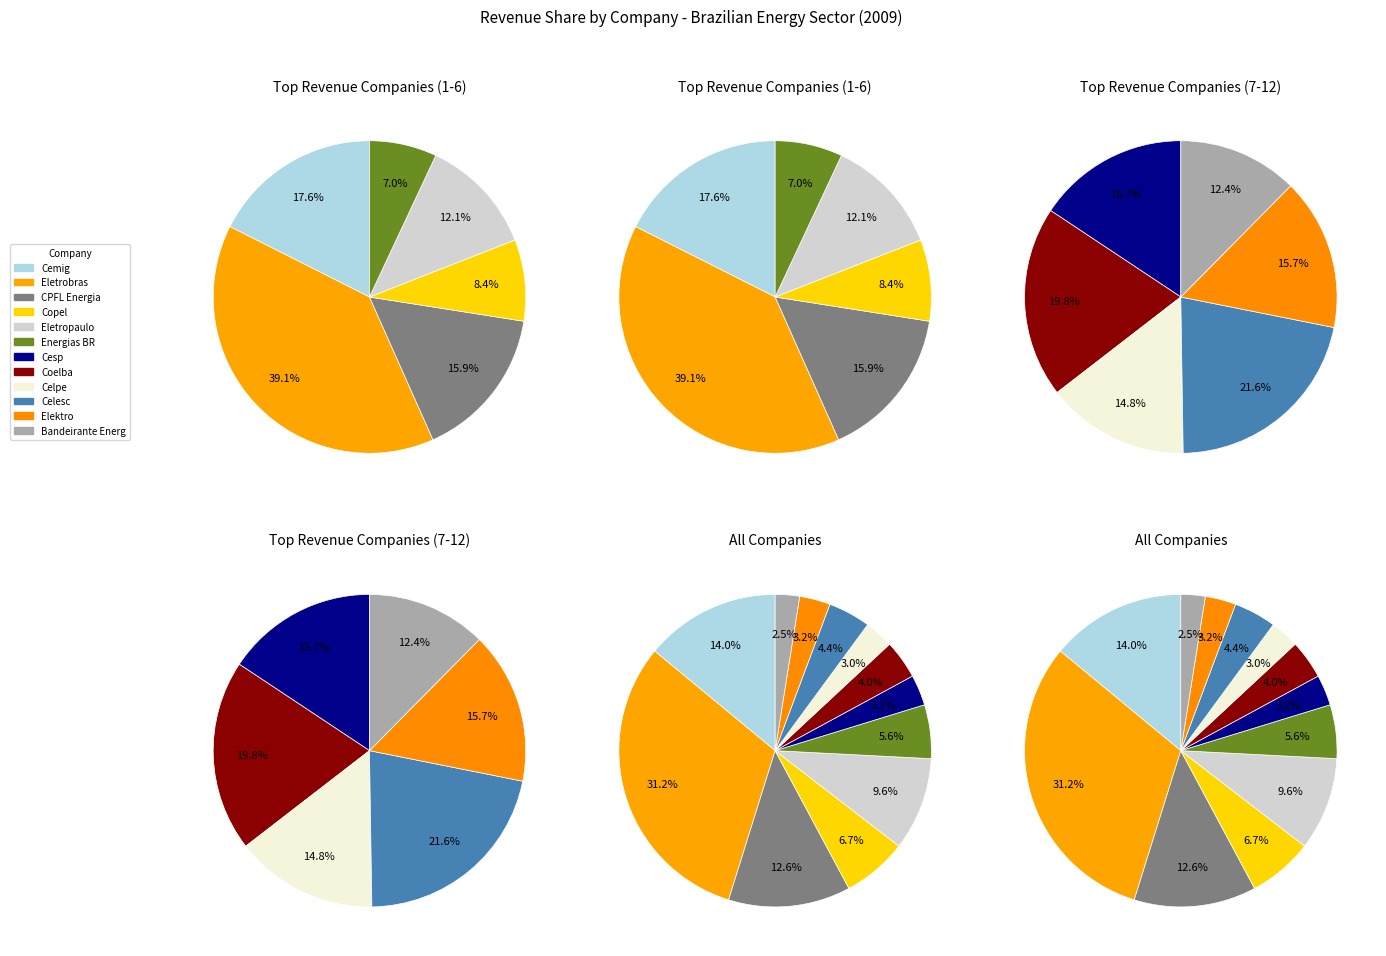

Rank the categories by value from highest to lowest.

Eletrobras, Cemig, CPFL Energia, Eletropaulo, Copel, Energias BR, Celesc, Coelba, Elektro, Cesp, Celpe, Bandeirante Energ